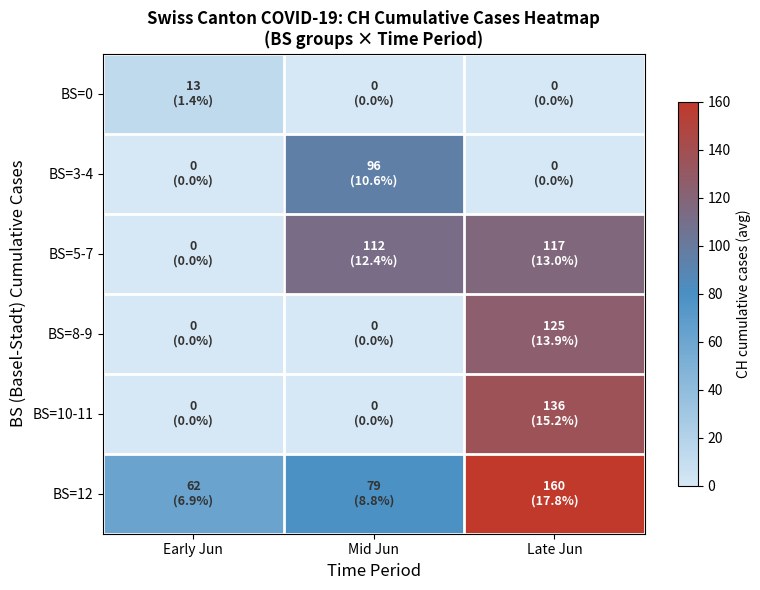

Which series has the largest total across all categories?

BS=12